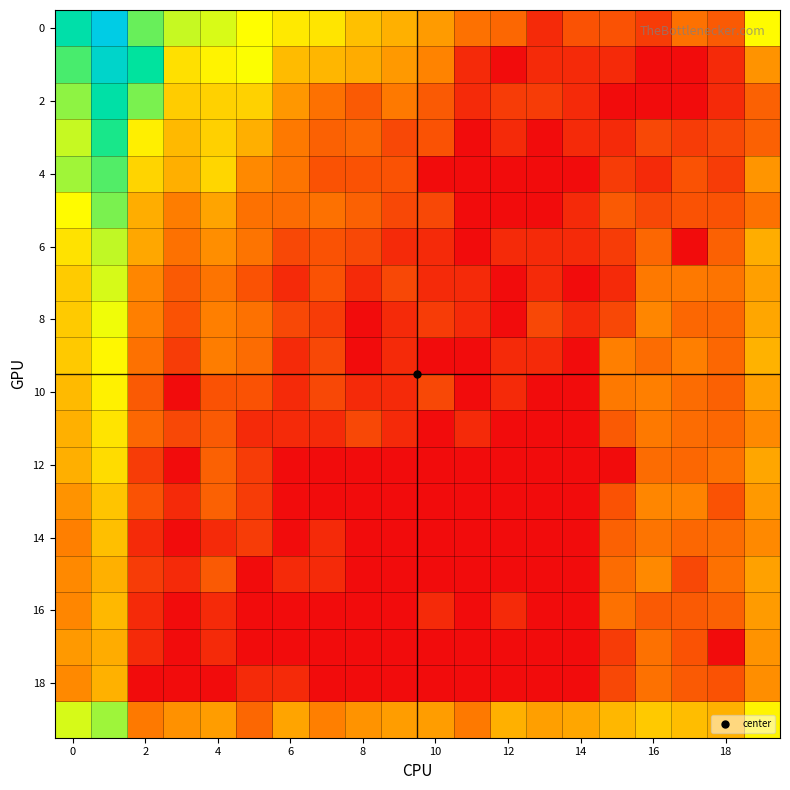

At how many categories does at least one series exceed 1?

20